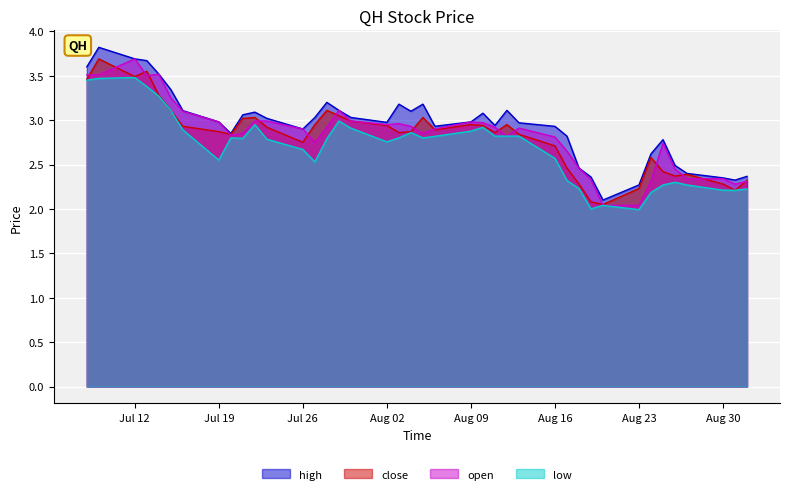

What is the spread (max minus min) of values at 2021-07-21?

0.3